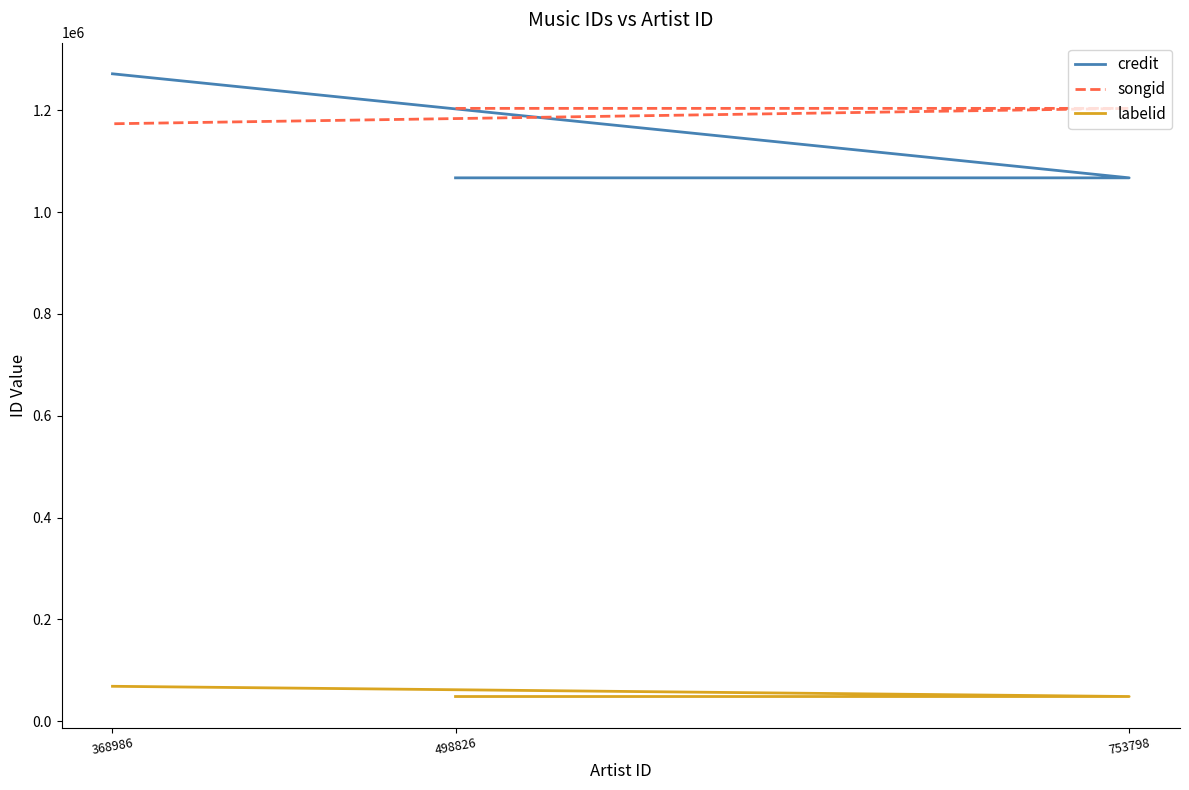

Between 498826 and 368986, which series saw the biggest shift?

credit